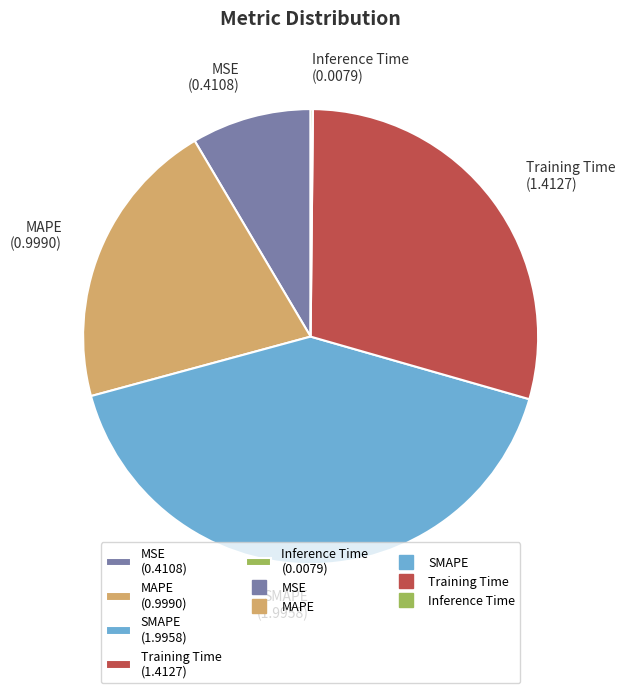

Does Training Time represent more than half of the total?

No